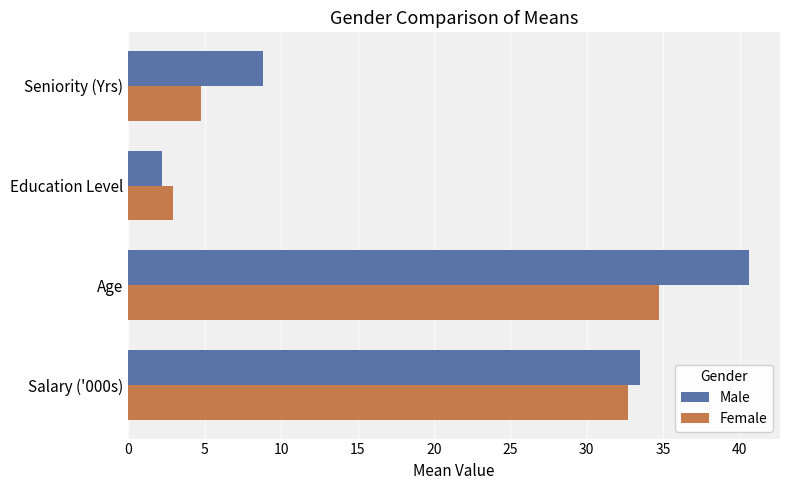

Is it true that Female equals 3.0 at Education Level?

True